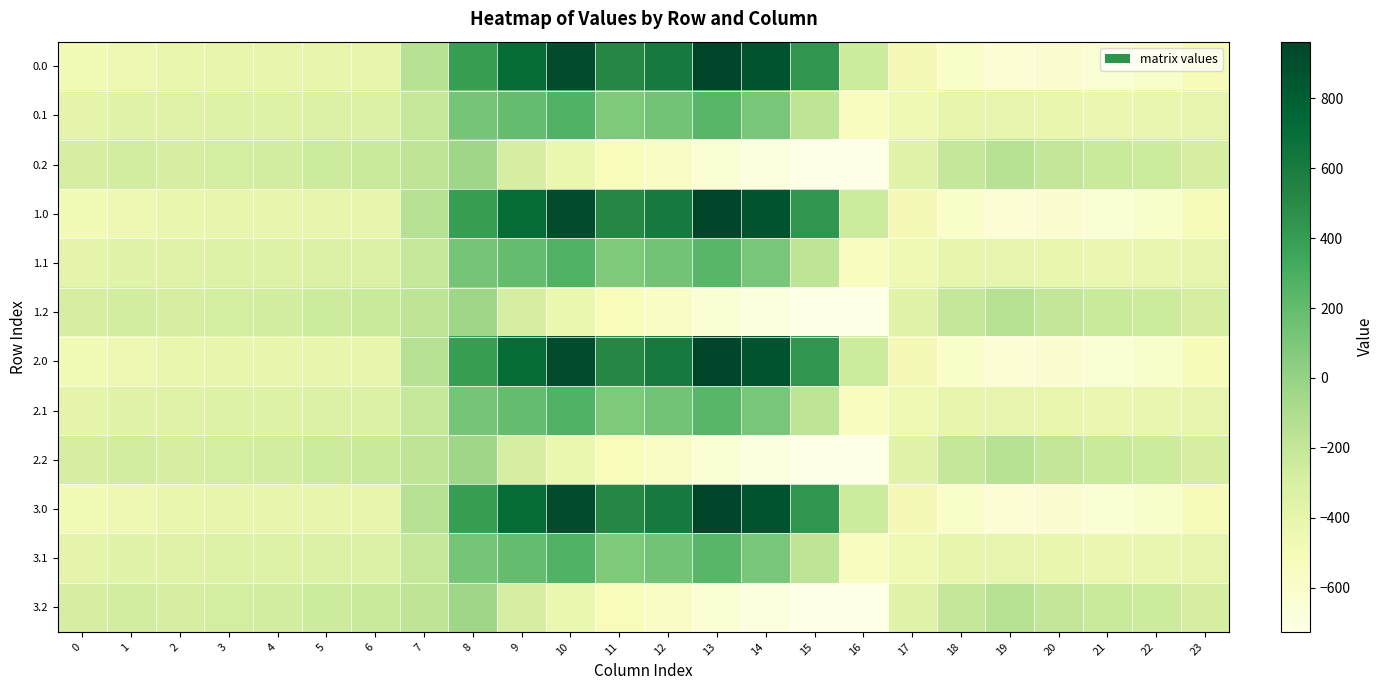

Reading left to right, list all the values displayed in this chart.

0.0: 0=-482.0	1=-449.5	2=-410.3	3=-404.4	4=-404.9	5=-403.8	6=-408.0	7=-150.1	8=395.3	9=716.9	10=916.2	11=516.0	12=619.4	13=962.7	14=870.3	15=443.0	16=-250.9	17=-494.8	18=-586.7	19=-649.2	20=-629.9	21=-638.4	22=-592.3	23=-511.3
0.1: 0=-384.6	1=-361.1	2=-347.9	3=-342.7	4=-339.6	5=-325.7	6=-332.2	7=-217.1	8=125.2	9=191.1	10=274.1	11=87.0	12=134.6	13=241.5	14=113.7	15=-173.1	16=-547.3	17=-466.6	18=-405.4	19=-400.2	20=-414.5	21=-432.4	22=-419.9	23=-399.4
0.2: 0=-287.1	1=-272.7	2=-285.5	3=-281.0	4=-274.4	5=-245.0	6=-228.8	7=-176.6	8=-35.3	9=-288.5	10=-423.5	11=-520.6	12=-571.2	13=-640.4	14=-687.4	15=-725.8	16=-726.6	17=-362.4	18=-210.0	19=-151.0	20=-199.2	21=-226.4	22=-247.4	23=-287.5
1.0: 0=-482.0	1=-449.5	2=-410.3	3=-404.4	4=-404.9	5=-403.8	6=-408.0	7=-150.1	8=395.3	9=716.9	10=916.2	11=516.0	12=619.4	13=962.7	14=870.3	15=443.0	16=-250.9	17=-494.8	18=-586.7	19=-649.2	20=-629.9	21=-638.4	22=-592.3	23=-511.3
1.1: 0=-384.6	1=-361.1	2=-347.9	3=-342.7	4=-339.6	5=-325.7	6=-332.2	7=-217.1	8=125.2	9=191.1	10=274.1	11=87.0	12=134.6	13=241.5	14=113.7	15=-173.1	16=-547.3	17=-466.6	18=-405.4	19=-400.2	20=-414.5	21=-432.4	22=-419.9	23=-399.4
1.2: 0=-287.1	1=-272.7	2=-285.5	3=-281.0	4=-274.4	5=-245.0	6=-228.8	7=-176.6	8=-35.3	9=-288.5	10=-423.5	11=-520.6	12=-571.2	13=-640.4	14=-687.4	15=-725.8	16=-726.6	17=-362.4	18=-210.0	19=-151.0	20=-199.2	21=-226.4	22=-247.4	23=-287.5
2.0: 0=-482.0	1=-449.5	2=-410.3	3=-404.4	4=-404.9	5=-403.8	6=-408.0	7=-150.1	8=395.3	9=716.9	10=916.2	11=516.0	12=619.4	13=962.7	14=870.3	15=443.0	16=-250.9	17=-494.8	18=-586.7	19=-649.2	20=-629.9	21=-638.4	22=-592.3	23=-511.3
2.1: 0=-384.6	1=-361.1	2=-347.9	3=-342.7	4=-339.6	5=-325.7	6=-332.2	7=-217.1	8=125.2	9=191.1	10=274.1	11=87.0	12=134.6	13=241.5	14=113.7	15=-173.1	16=-547.3	17=-466.6	18=-405.4	19=-400.2	20=-414.5	21=-432.4	22=-419.9	23=-399.4
2.2: 0=-287.1	1=-272.7	2=-285.5	3=-281.0	4=-274.4	5=-245.0	6=-228.8	7=-176.6	8=-35.3	9=-288.5	10=-423.5	11=-520.6	12=-571.2	13=-640.4	14=-687.4	15=-725.8	16=-726.6	17=-362.4	18=-210.0	19=-151.0	20=-199.2	21=-226.4	22=-247.4	23=-287.5
3.0: 0=-482.0	1=-449.5	2=-410.3	3=-404.4	4=-404.9	5=-403.8	6=-408.0	7=-150.1	8=395.3	9=716.9	10=916.2	11=516.0	12=619.4	13=962.7	14=870.3	15=443.0	16=-250.9	17=-494.8	18=-586.7	19=-649.2	20=-629.9	21=-638.4	22=-592.3	23=-511.3
3.1: 0=-384.6	1=-361.1	2=-347.9	3=-342.7	4=-339.6	5=-325.7	6=-332.2	7=-217.1	8=125.2	9=191.1	10=274.1	11=87.0	12=134.6	13=241.5	14=113.7	15=-173.1	16=-547.3	17=-466.6	18=-405.4	19=-400.2	20=-414.5	21=-432.4	22=-419.9	23=-399.4
3.2: 0=-287.1	1=-272.7	2=-285.5	3=-281.0	4=-274.4	5=-245.0	6=-228.8	7=-176.6	8=-35.3	9=-288.5	10=-423.5	11=-520.6	12=-571.2	13=-640.4	14=-687.4	15=-725.8	16=-726.6	17=-362.4	18=-210.0	19=-151.0	20=-199.2	21=-226.4	22=-247.4	23=-287.5